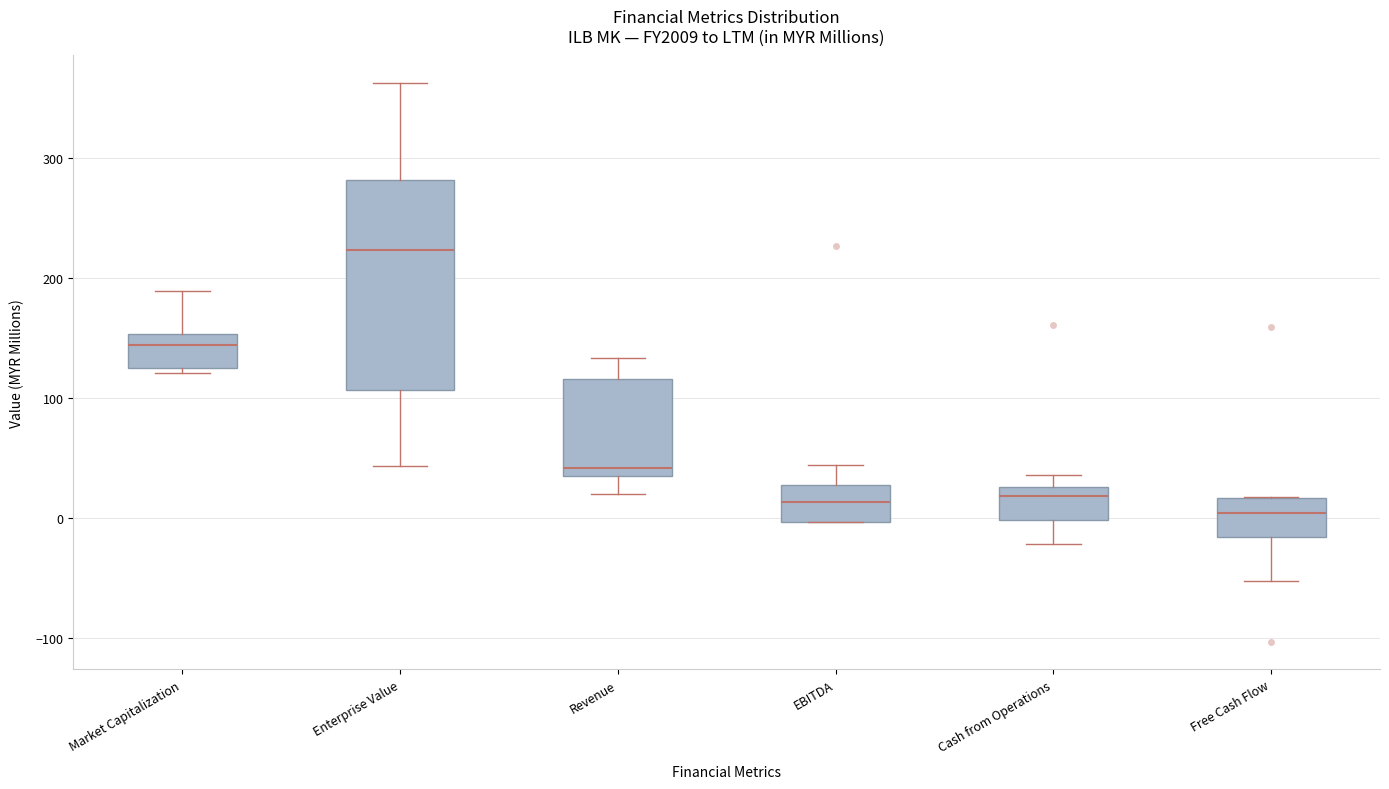

Reading left to right, read every box against the y-axis: the position of its median line, the range the box covers, and the ends of its whiskers. The values are not printed on the chart, so give them approximately, as read against the axis.

Market Capitalization: median 140, box 130 to 150, whiskers 120 to 190
Enterprise Value: median 220, box 110 to 280, whiskers 40 to 360
Revenue: median 40 (just above the box's lower edge), box 40 to 120, whiskers 20 to 130
EBITDA: median 10, box 0 to 30, whiskers 0 to 40
Cash from Operations: median 20, box 0 to 30, whiskers -20 to 40
Free Cash Flow: median 0, box -20 to 20, whiskers -50 to 20